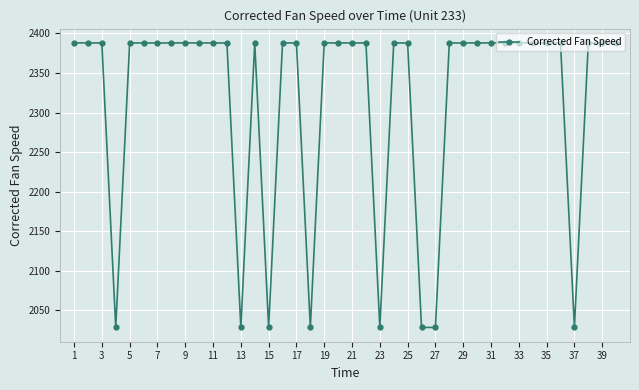

What is the minimum value shown in the chart?

2028.2